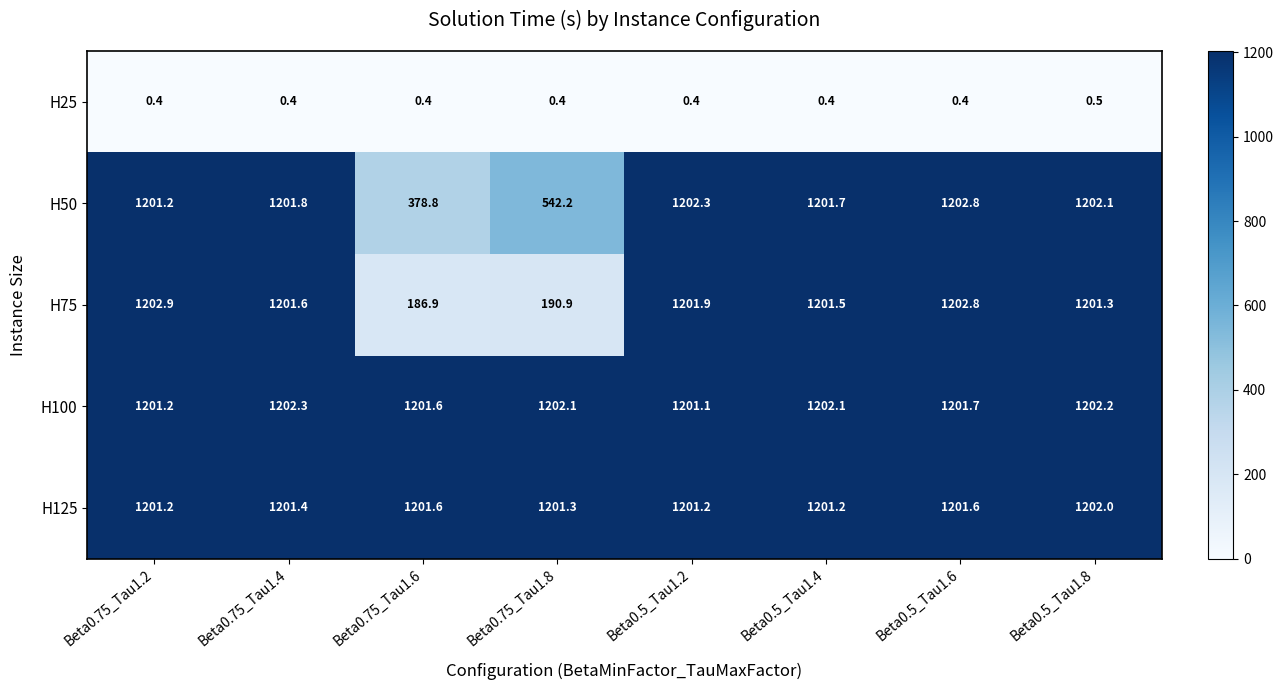

Rank the series by their maximum value, from highest to lowest.

H75, H50, H100, H125, H25